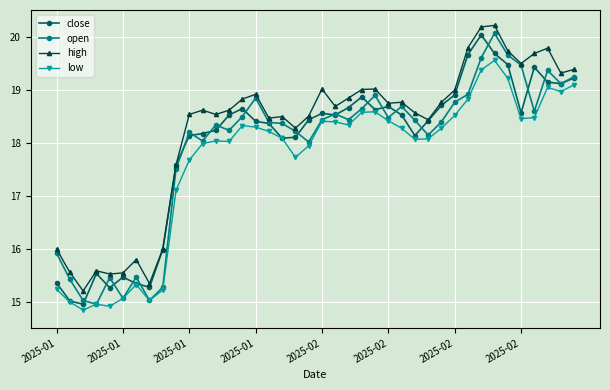

Count the number of data series in this chart.

4